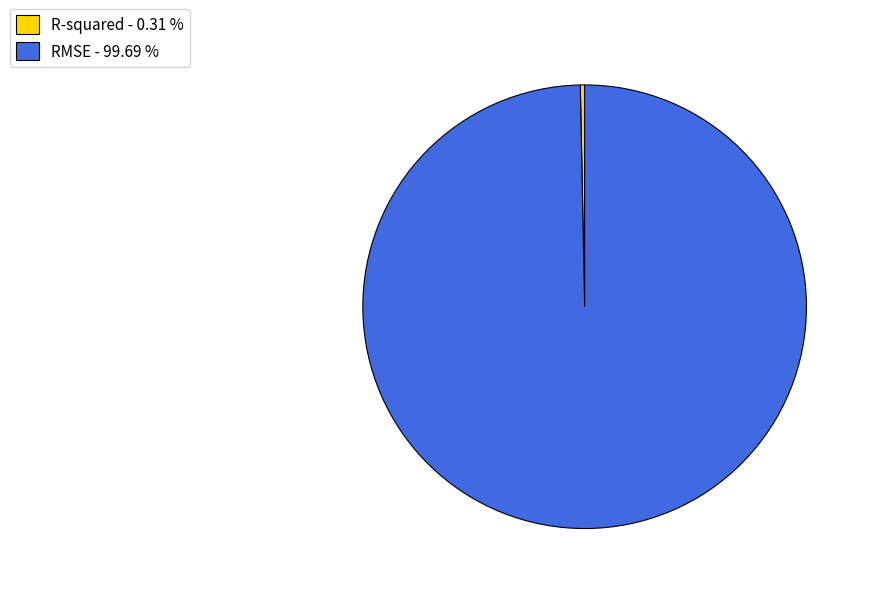

Which slice is the largest?

RMSE